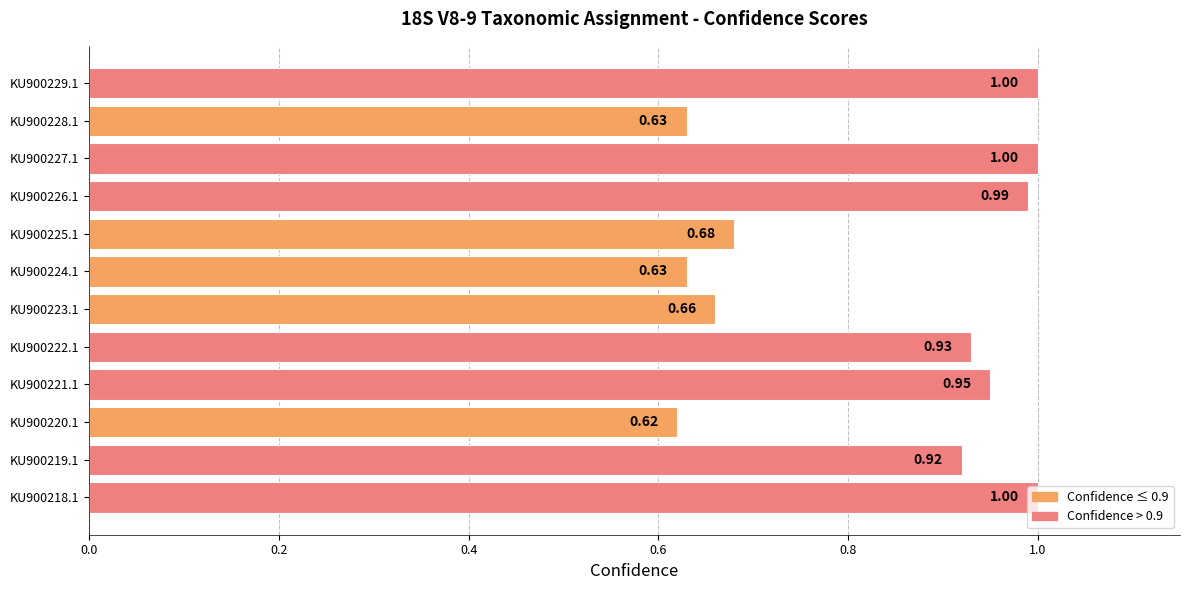

What is the difference between the second highest and second lowest values?

0.4